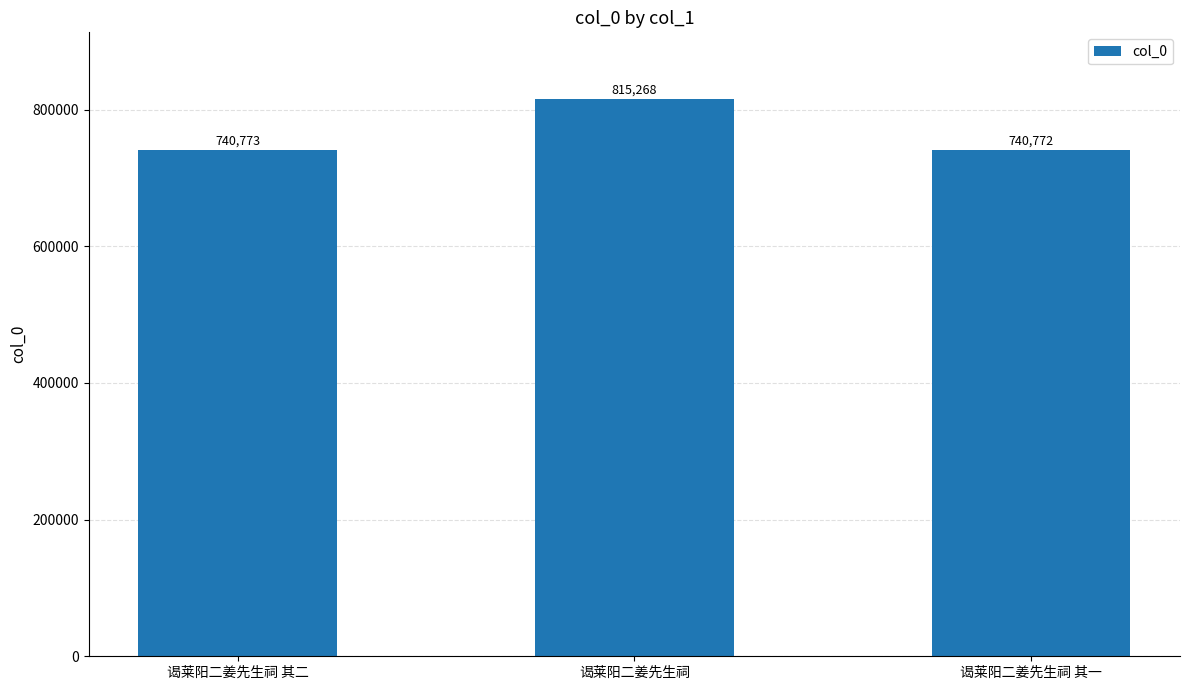

Which category has the highest value across all series?

谒莱阳二姜先生祠